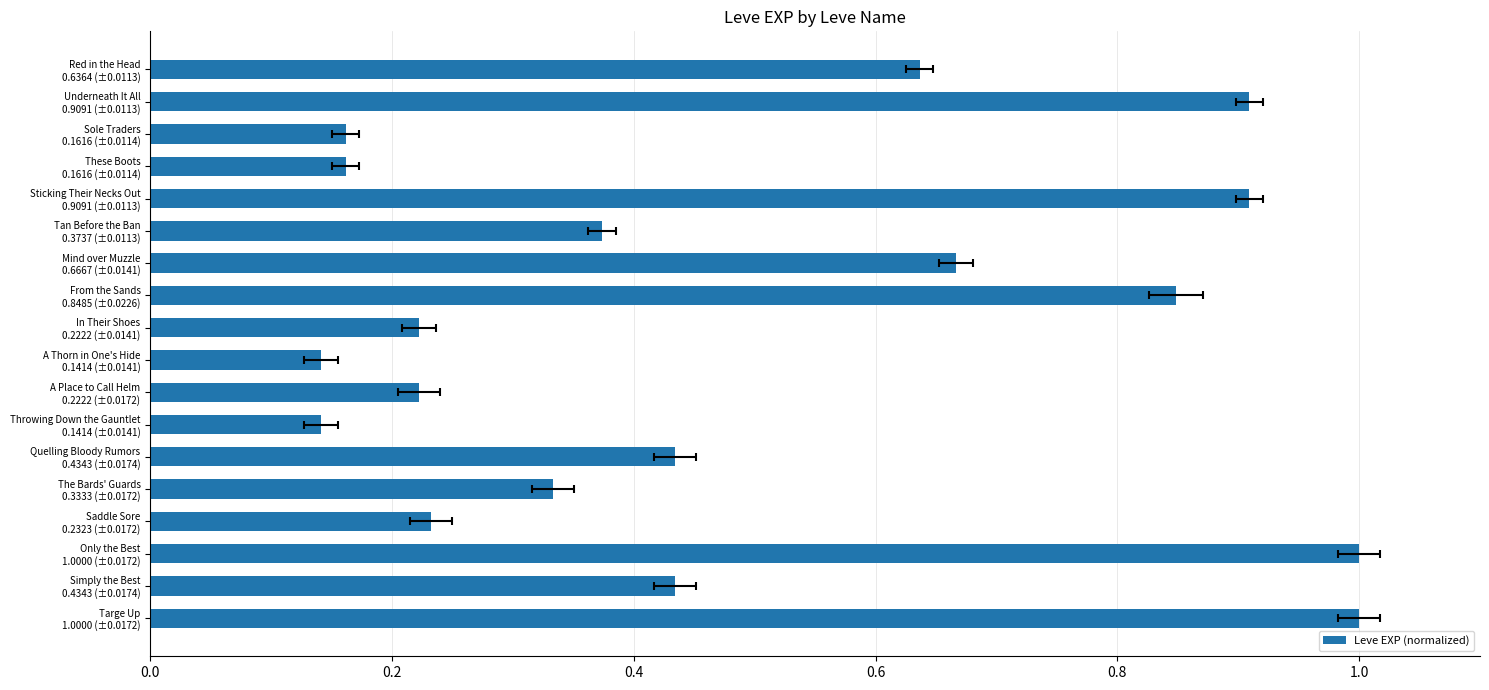

True or false: the data shows 0.2 at Quelling Bloody Rumors 0.4343 (±0.0174).

False